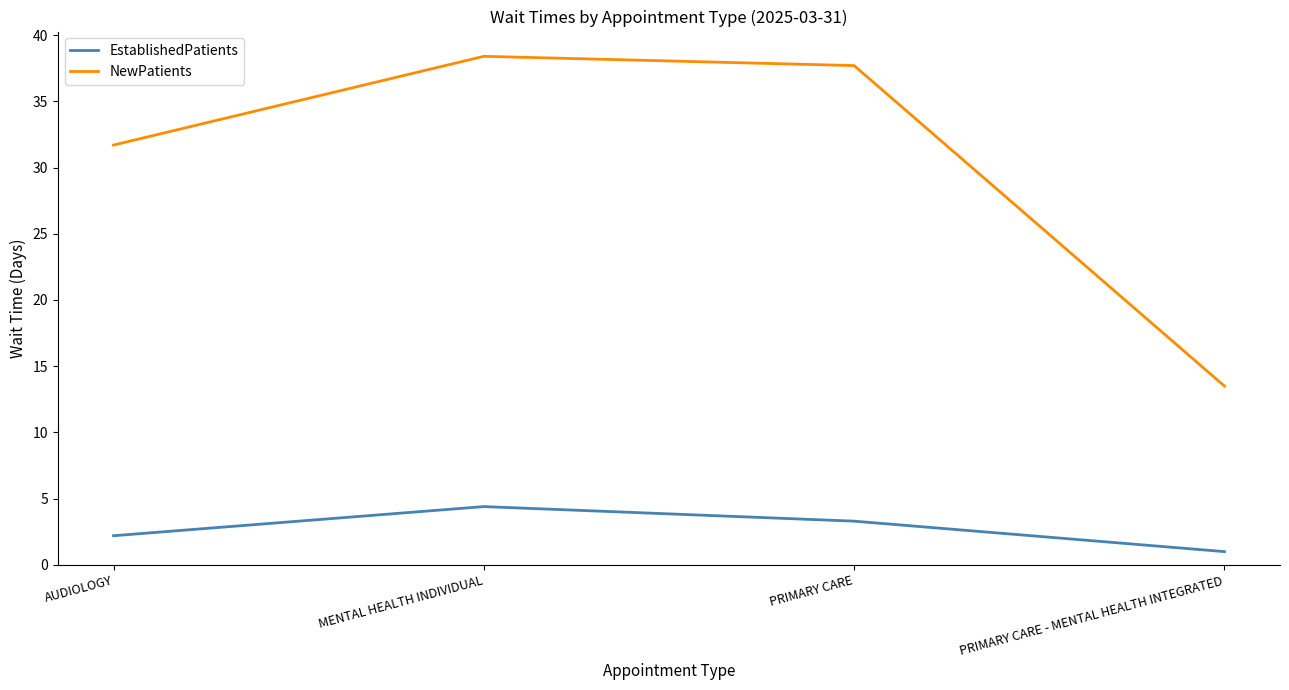

What is the difference between the EstablishedPatients values at PRIMARY CARE - MENTAL HEALTH INTEGRATED and MENTAL HEALTH INDIVIDUAL?

3.4